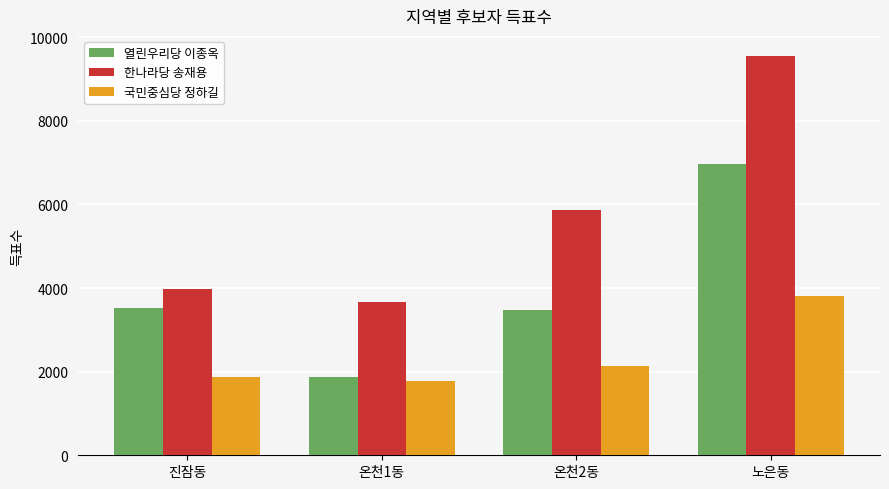

The 한나라당 송재용 series shows 2505 at 온천2동. True or false?

False